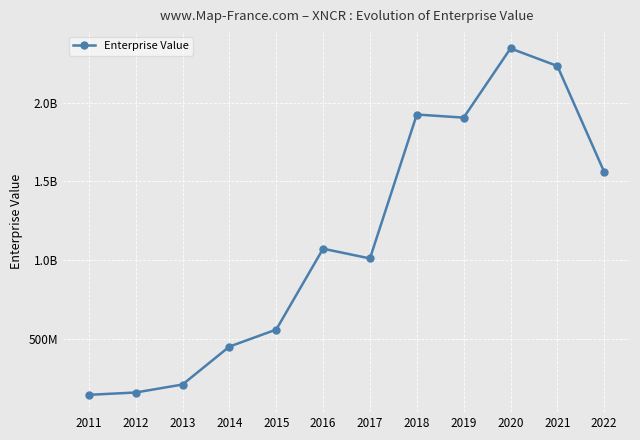

Does the chart have visible grid lines?

Yes